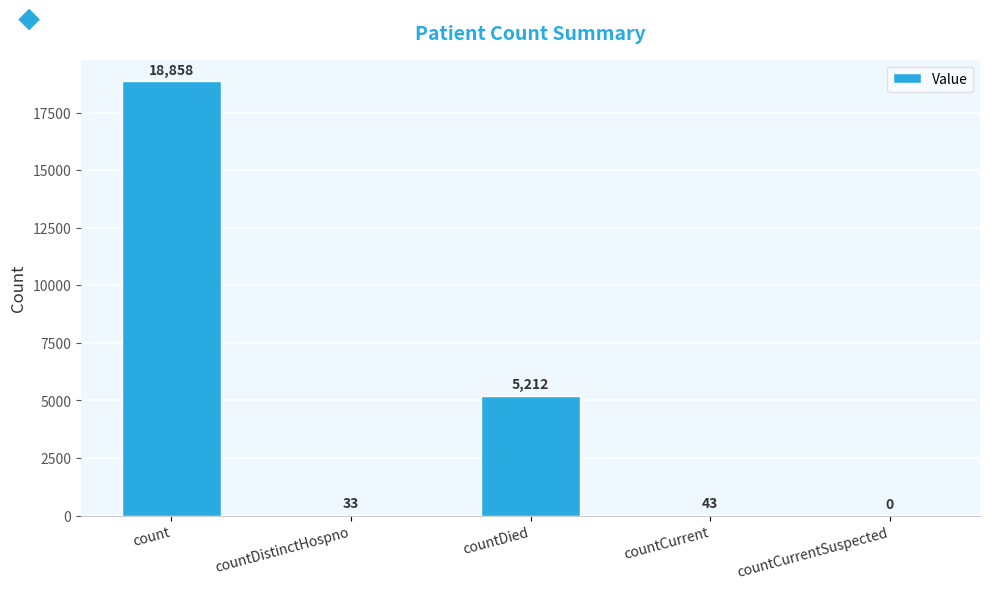

Reading left to right, what are all the values shown in this chart?

count=18858	countDistinctHospno=33	countDied=5212	countCurrent=43	countCurrentSuspected=0